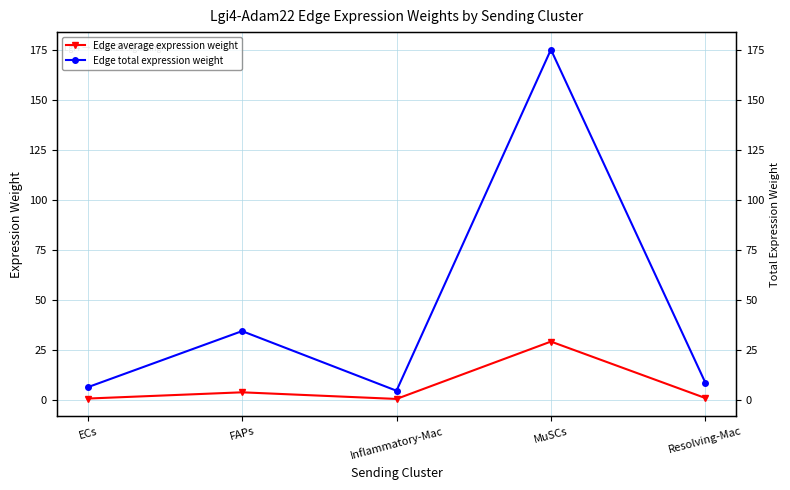

Which series changed the most between ECs and FAPs?

Edge total expression weight